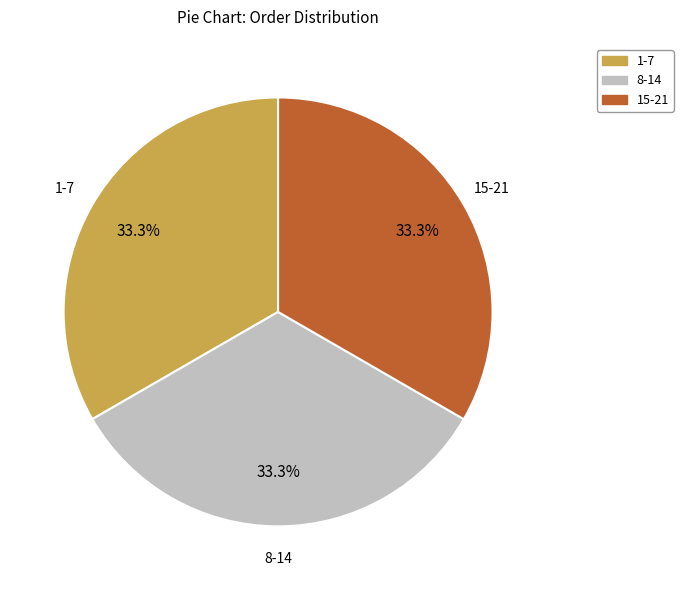

Is there any slice that represents more than half of the pie?

No